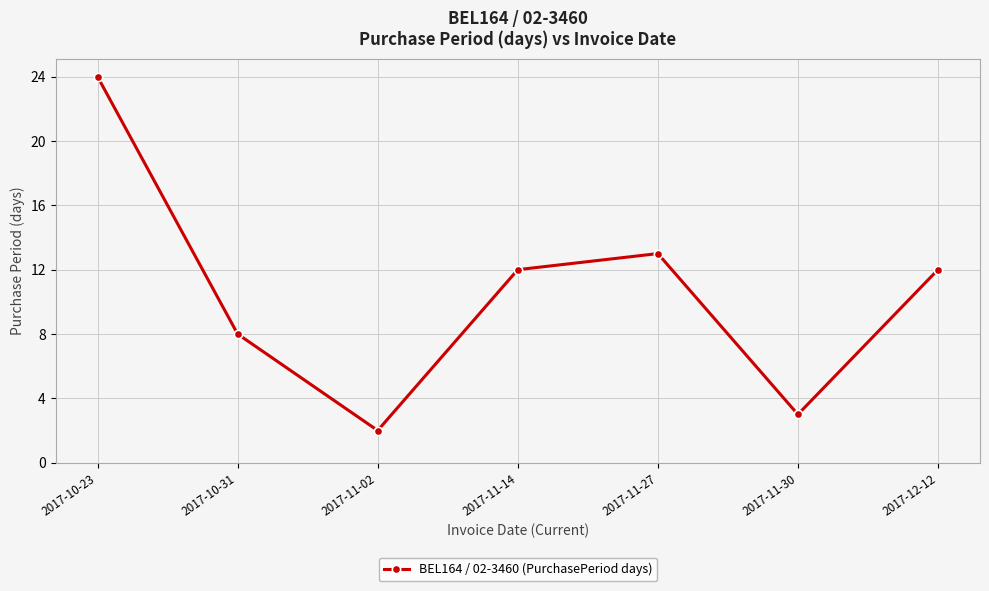

What is the difference between the values at 2017-11-02 and 2017-10-23?

22